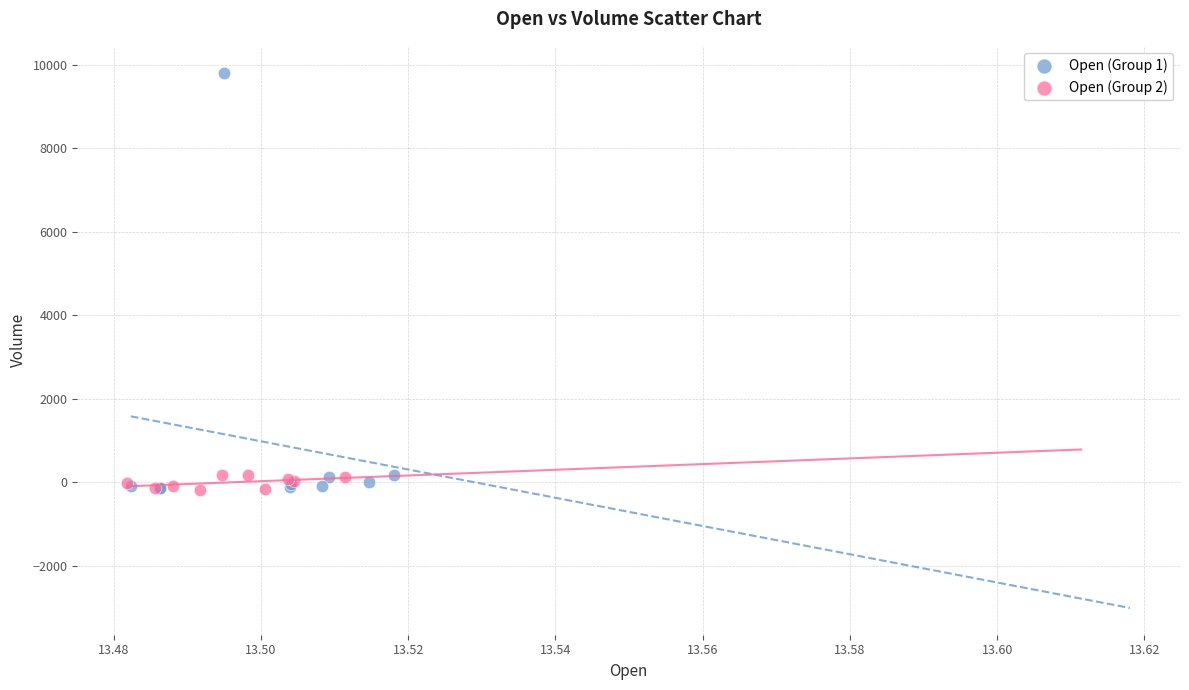

Which series reaches the maximum Y coordinate?

Open (Group 1)